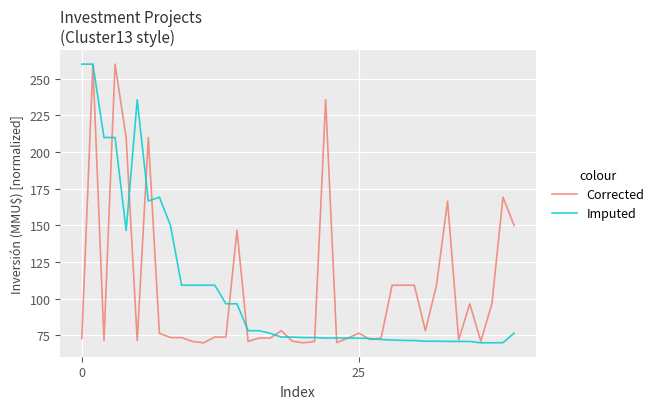

What is the minimum value shown in the chart?

70.0